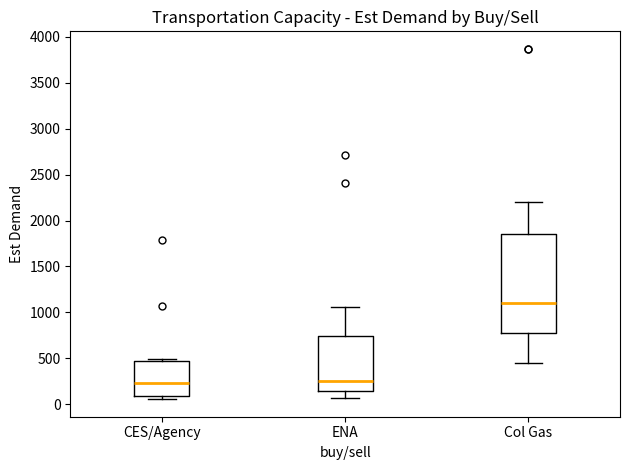

Reading left to right, transcribe this box plot: for each box, give where its median line is, the range the box spans, and where its two whiskers end, as read against the y-axis. The values are not printed on the chart, so give them approximately, as read against the axis.

CES/Agency: median 250, box 100 to 450, whiskers 50 to 500
ENA: median 250, box 150 to 750, whiskers 50 to 1050
Col Gas: median 1100, box 800 to 1850, whiskers 450 to 2200